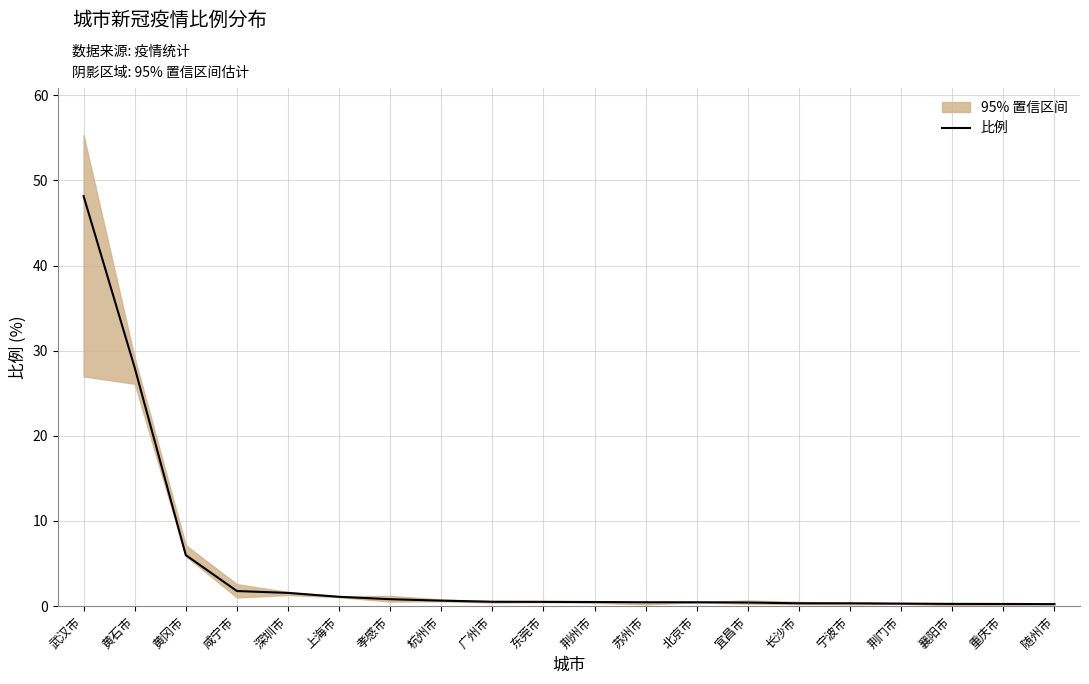

Is this an area chart (filled region under the line)?

No